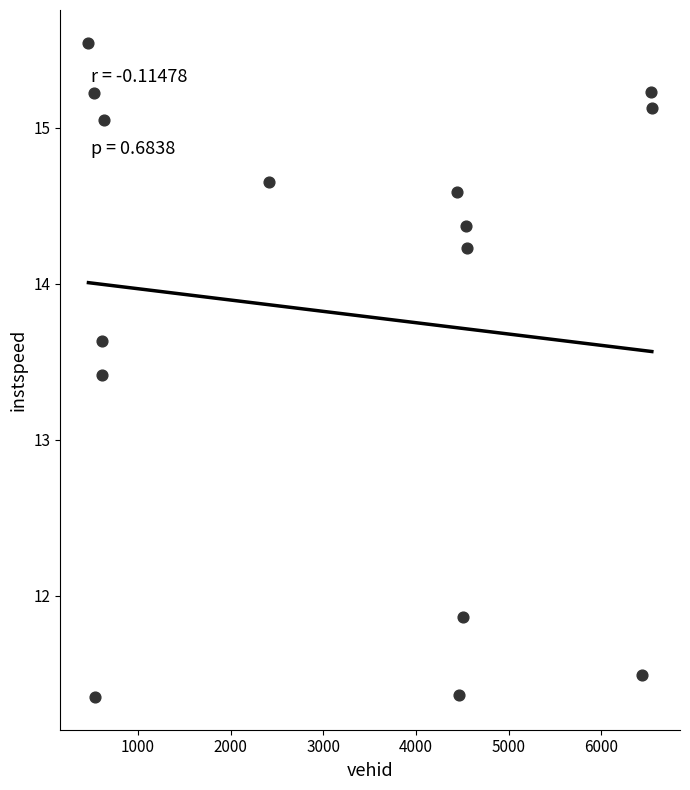

What Y value in the scatter plot is closest to 13?

13.4